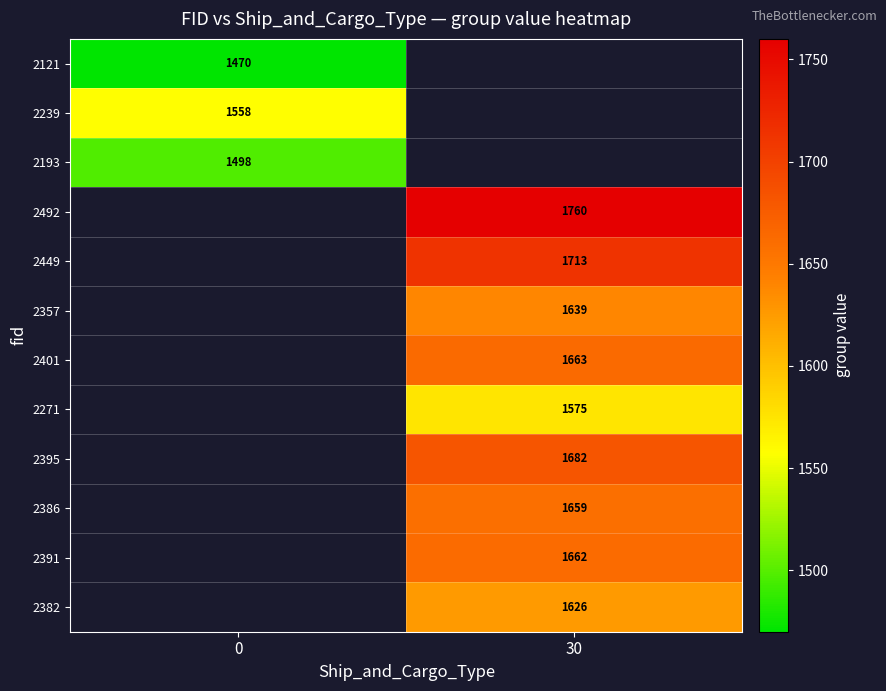

How many distinct data groups are displayed?

12